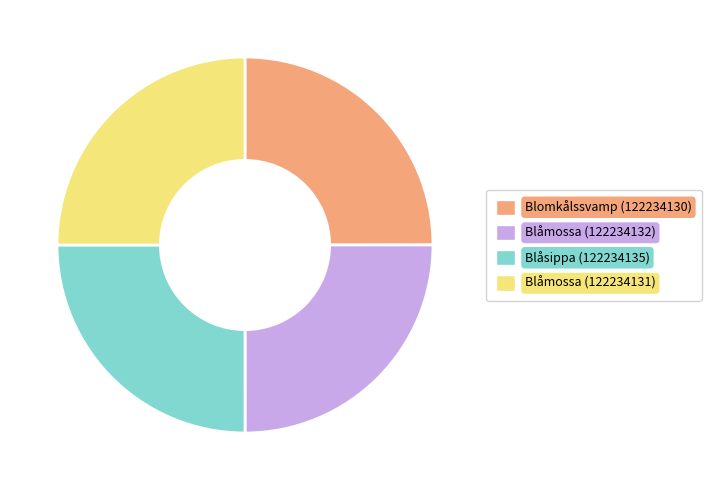

True or false: Blåmossa (122234132) accounts for 31% of the total.

False